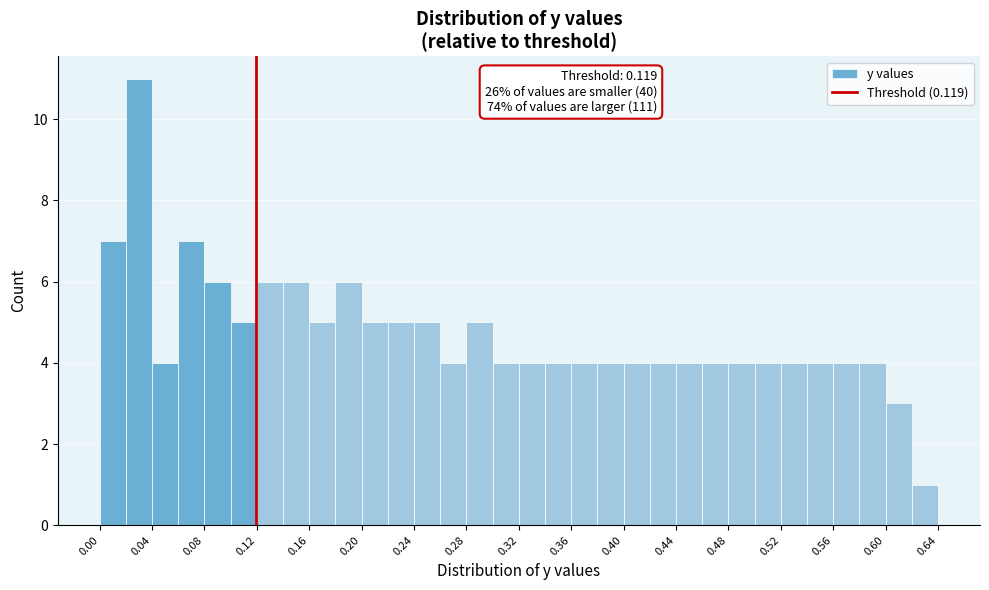

Which range on the x-axis has the tallest bar?

0.02 to 0.04